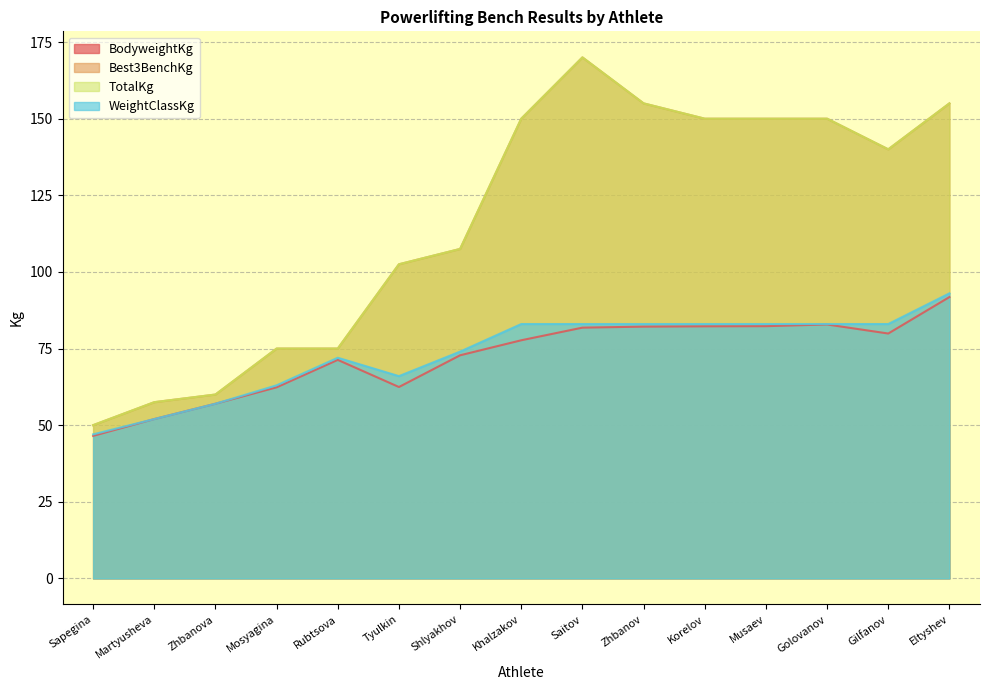

At how many categories does at least one series exceed 67?

12